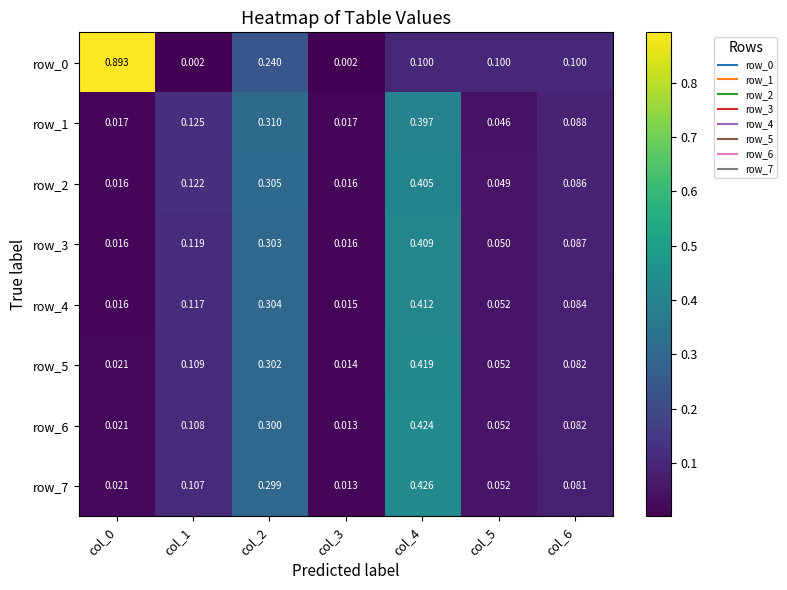

Is the value of row_2 at col_4 greater than the value of row_1 at col_3?

Yes